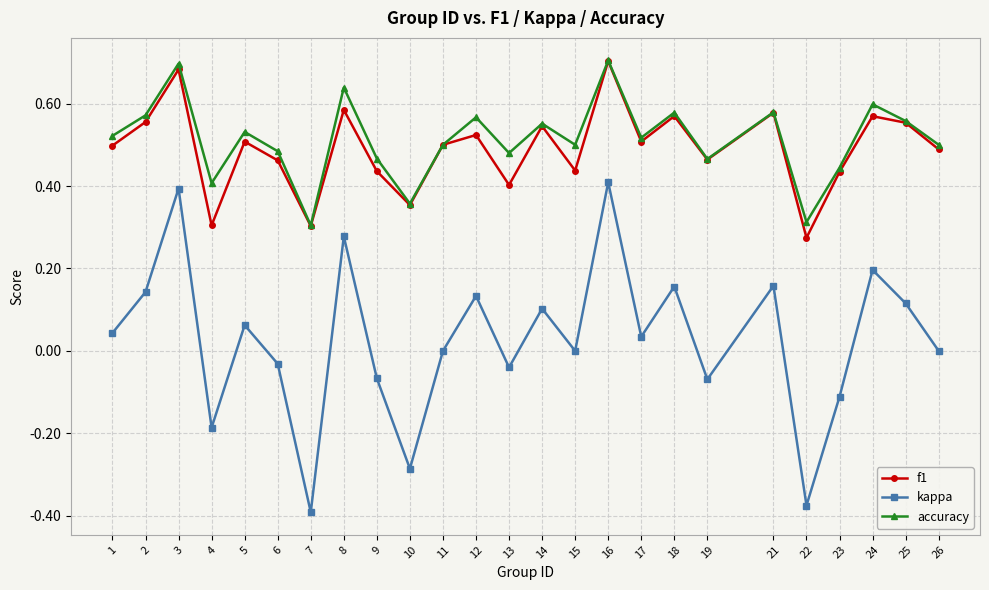

At which category does kappa reach its first local peak?

3